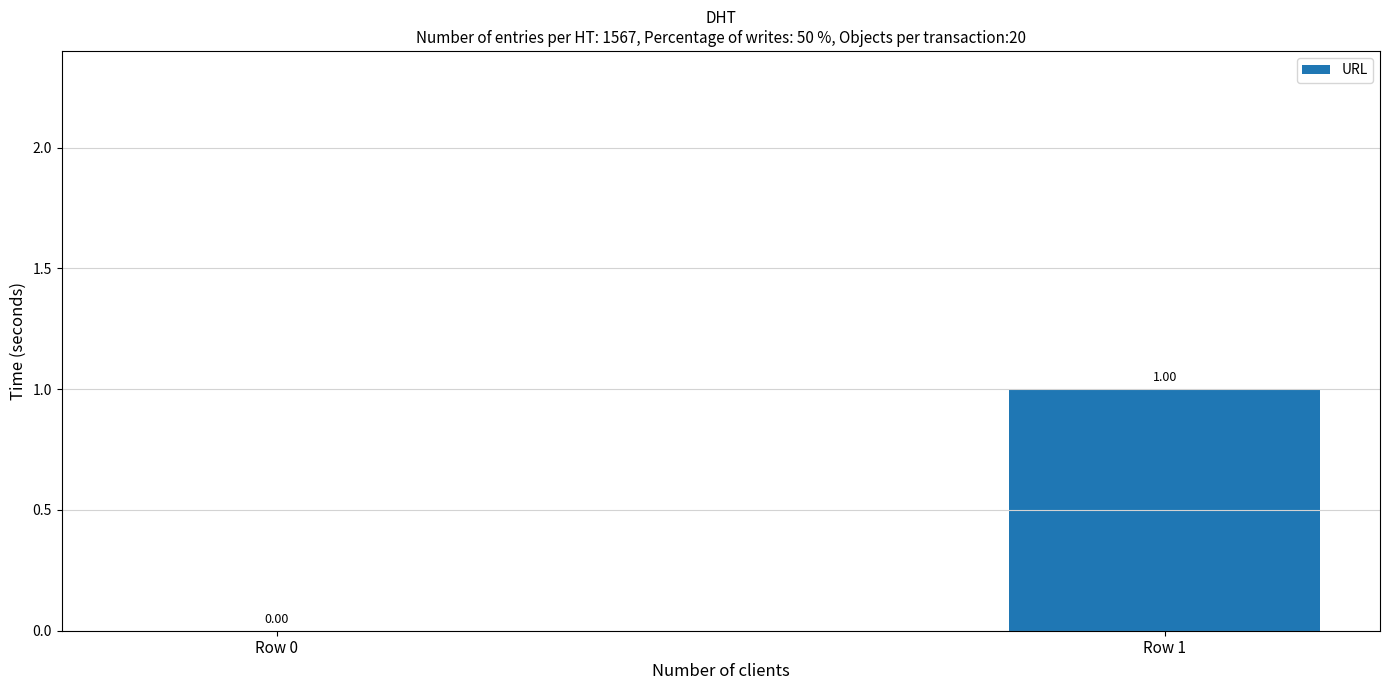

Which has a higher value, Row 1 or Row 0?

Row 1